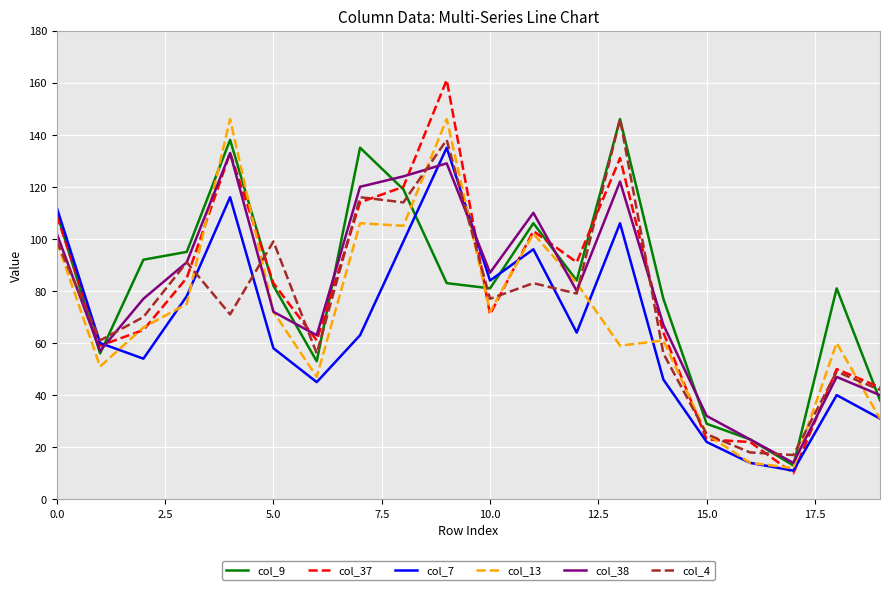

What is the greatest value displayed?

161